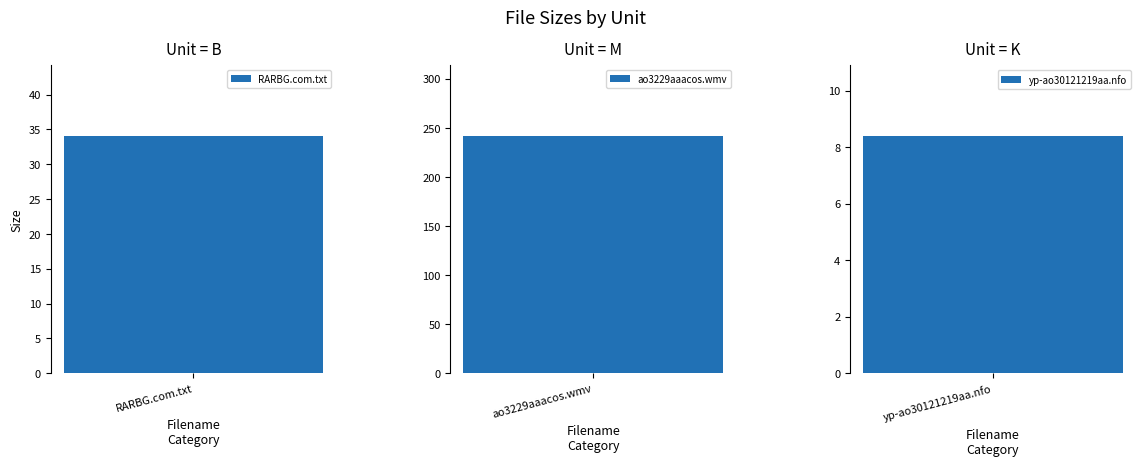

Does the chart contain any negative values?

No